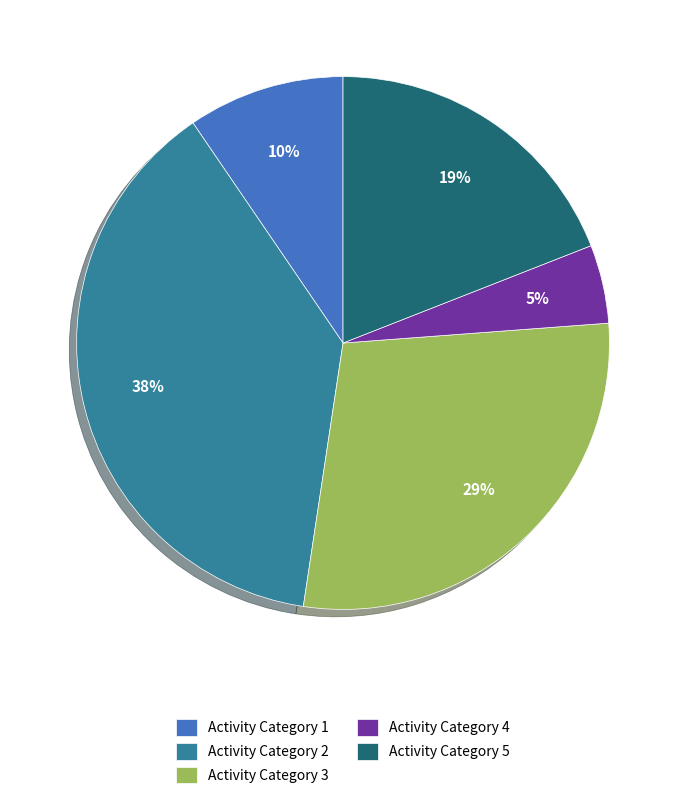

Does Activity Category 2 account for over 50% of the chart?

No